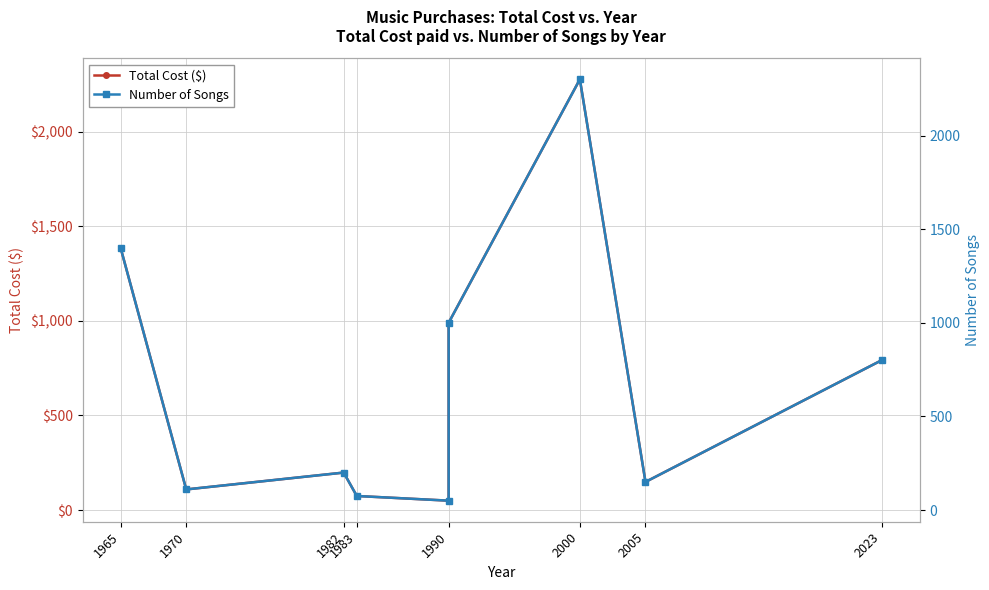

How many lines are shown in the chart?

2